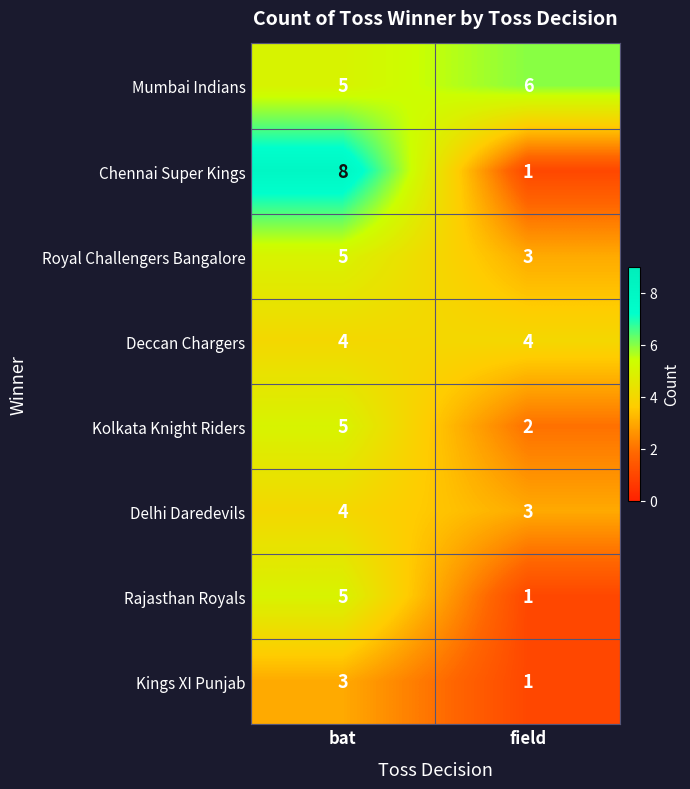

What is the spread (max minus min) of values at field?

5